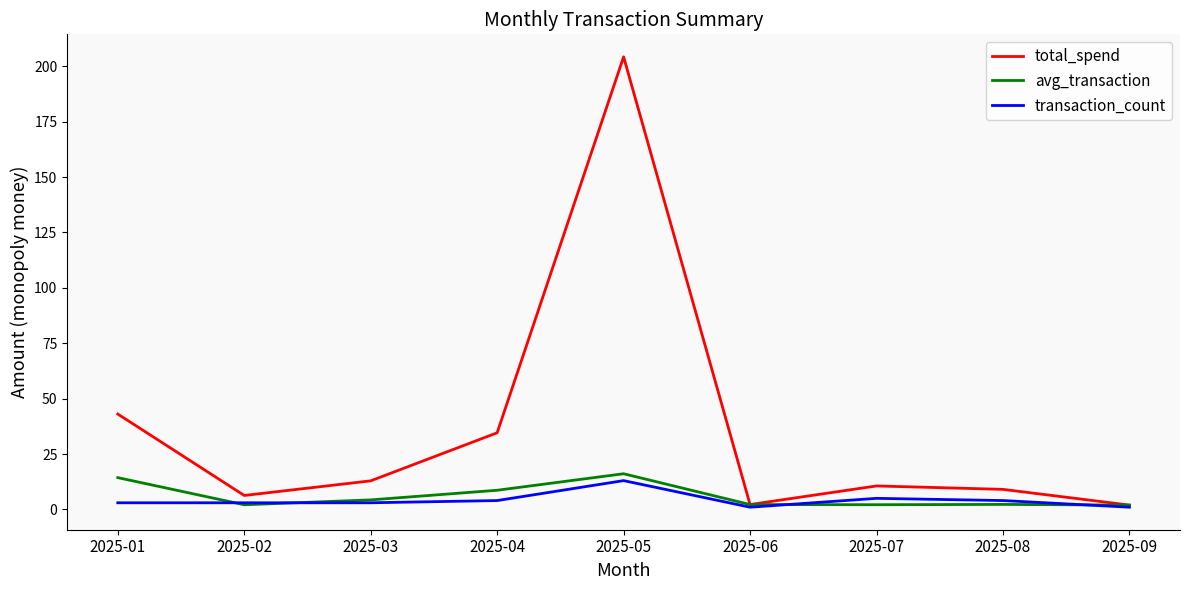

Where is the first local maximum for avg_transaction?

2025-05